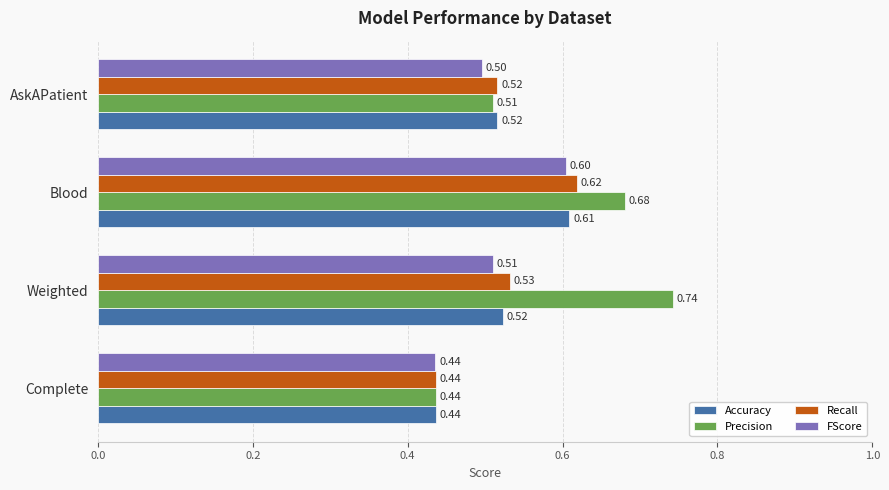

At how many categories does at least one series exceed 0?

4